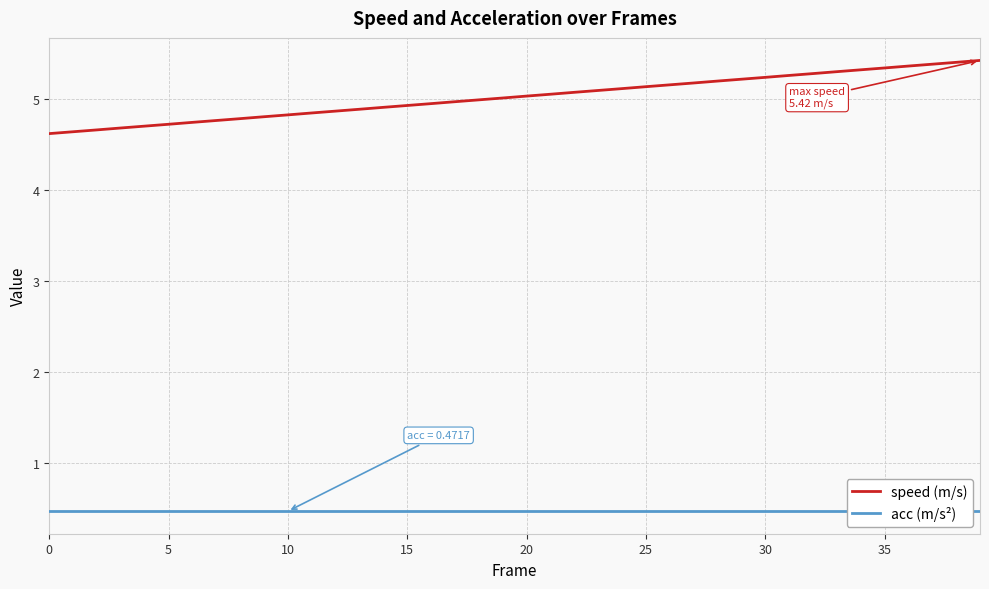

At 28, list the series in order from smallest to largest.

acc (m/s²), speed (m/s)